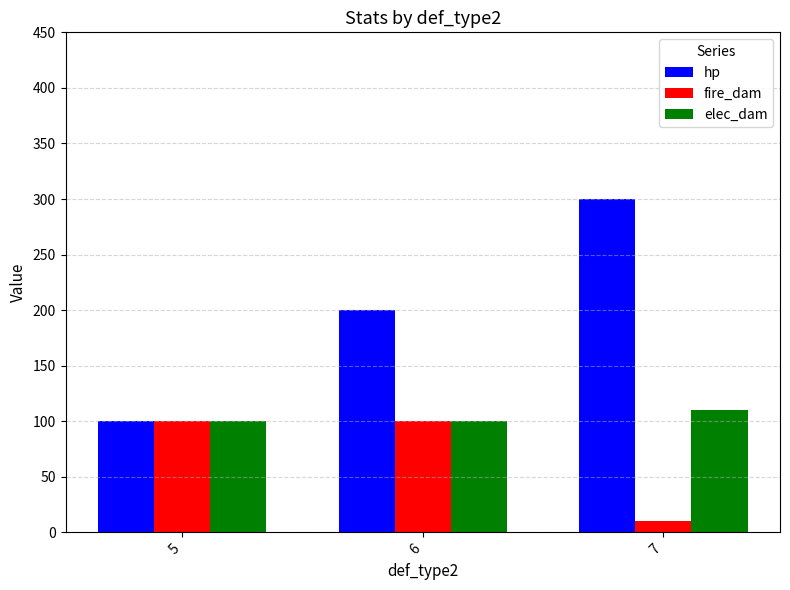

Which series changed the most between 6 and 7?

hp